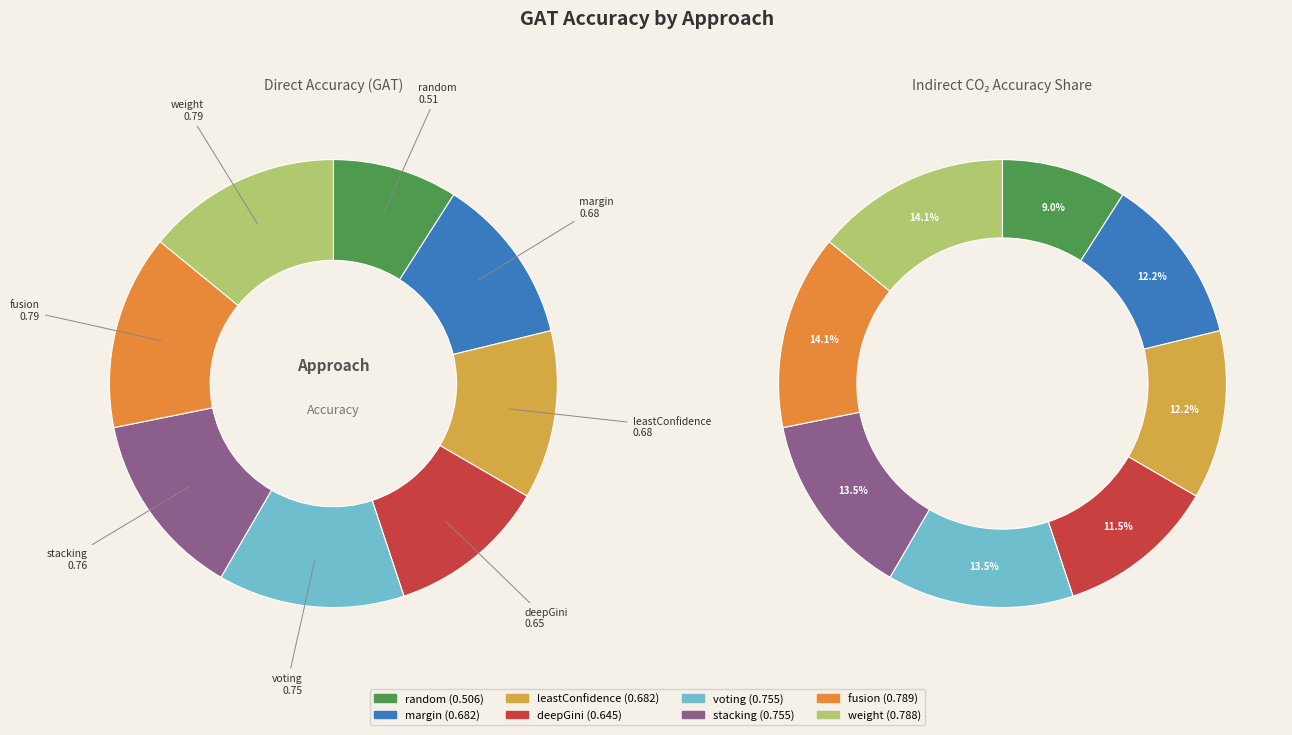

Is the sum of random and leastConfidence greater than half?

No